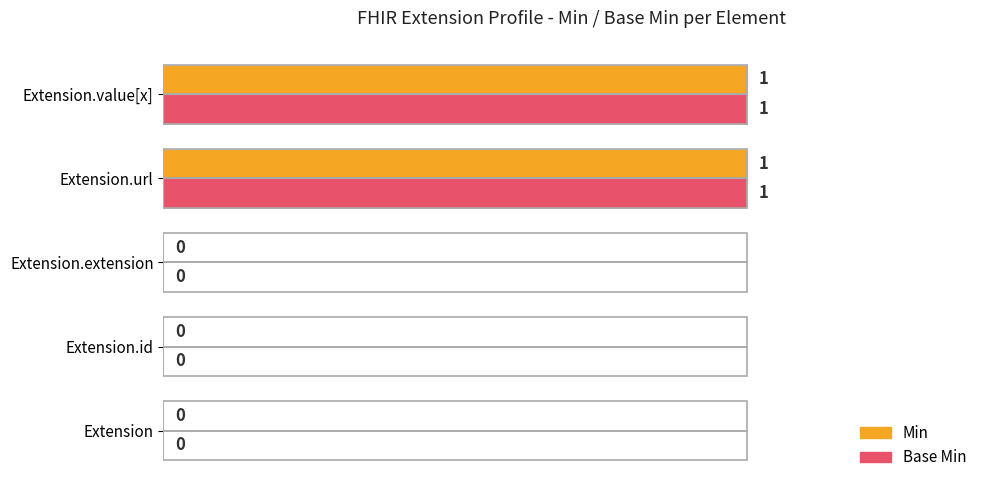

The value of Base Min at Extension.url is 1. True or false?

True